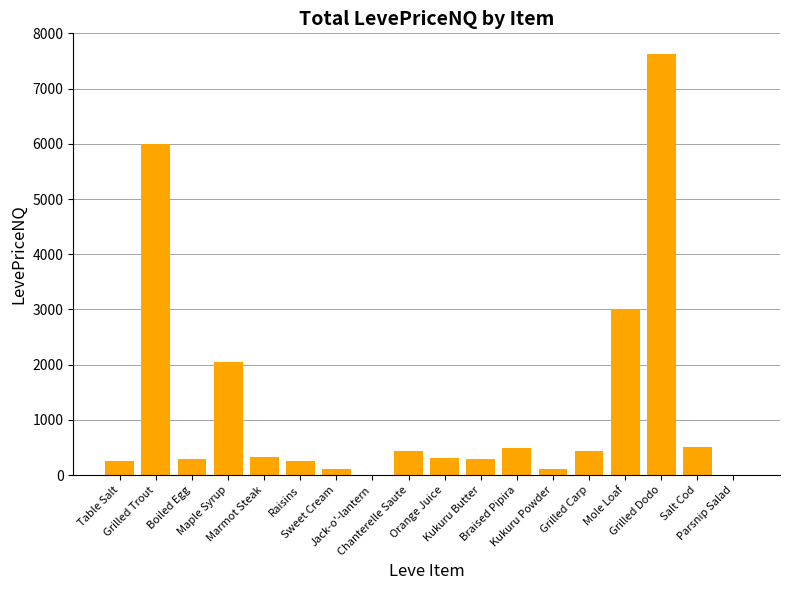

What is the sum of all values?

22519.0